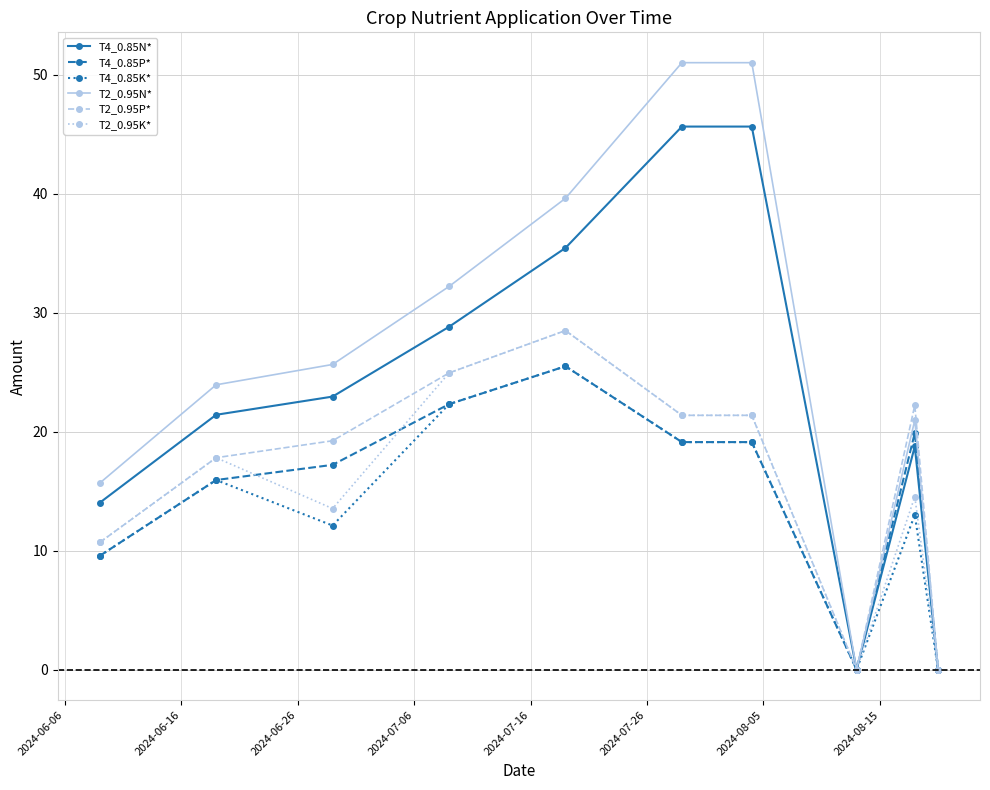

Which series has the largest total across all categories?

T2_0.95N*